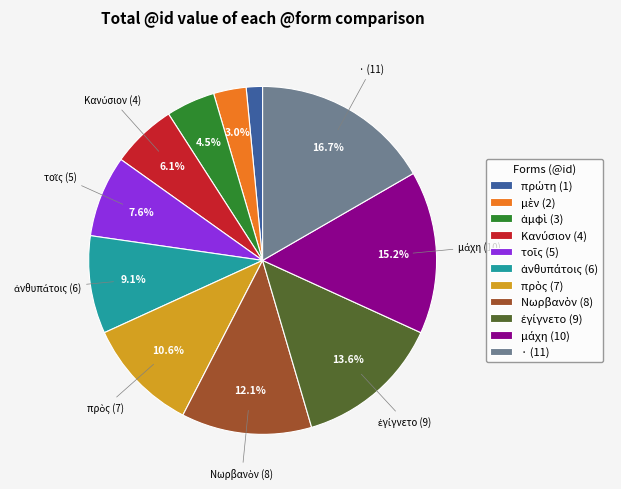

Is there any slice that represents more than half of the pie?

No